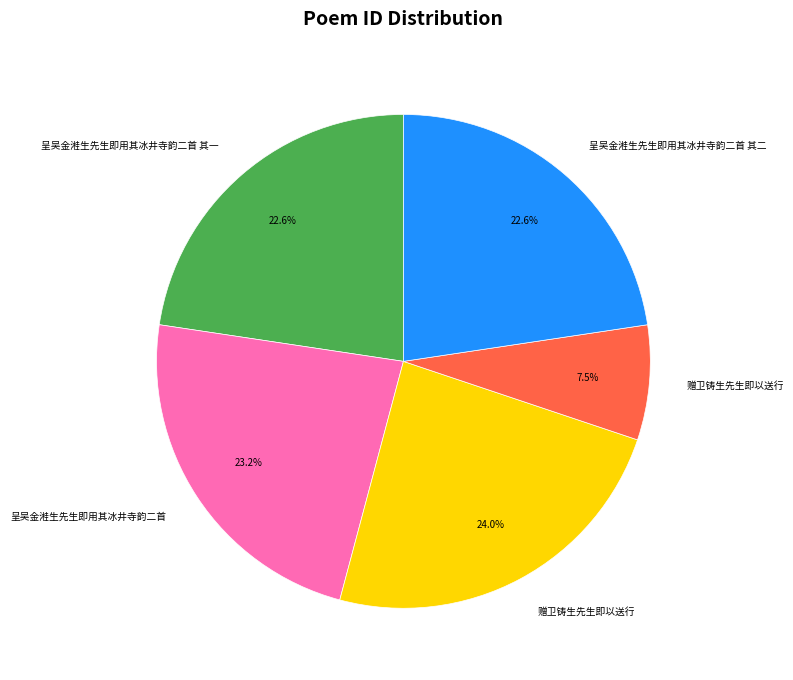

Is there a majority slice in this chart?

No